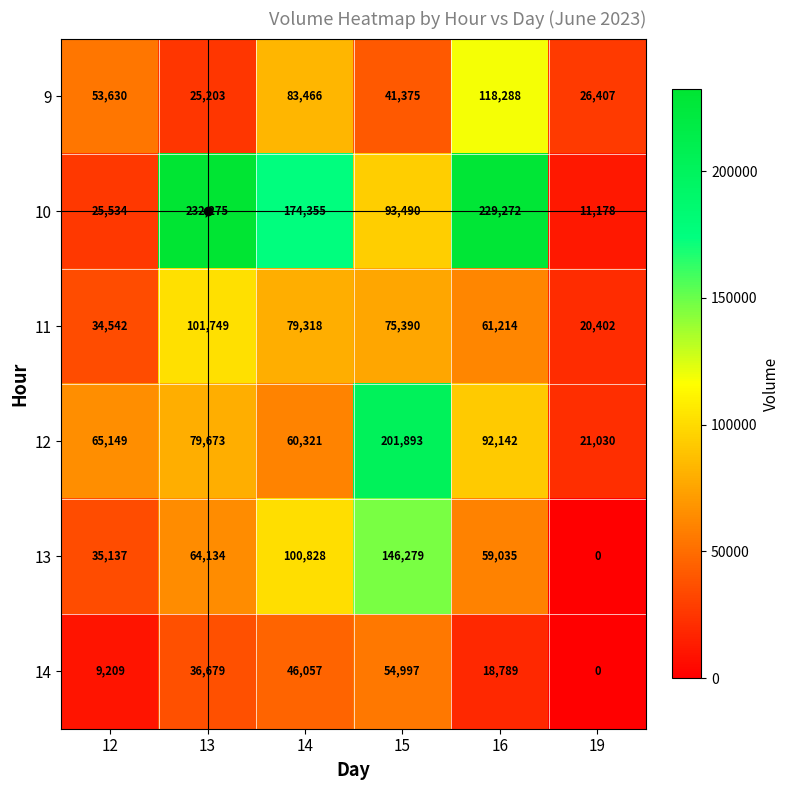

What is the approximate value of 12 at 16, to the nearest 50?

92150